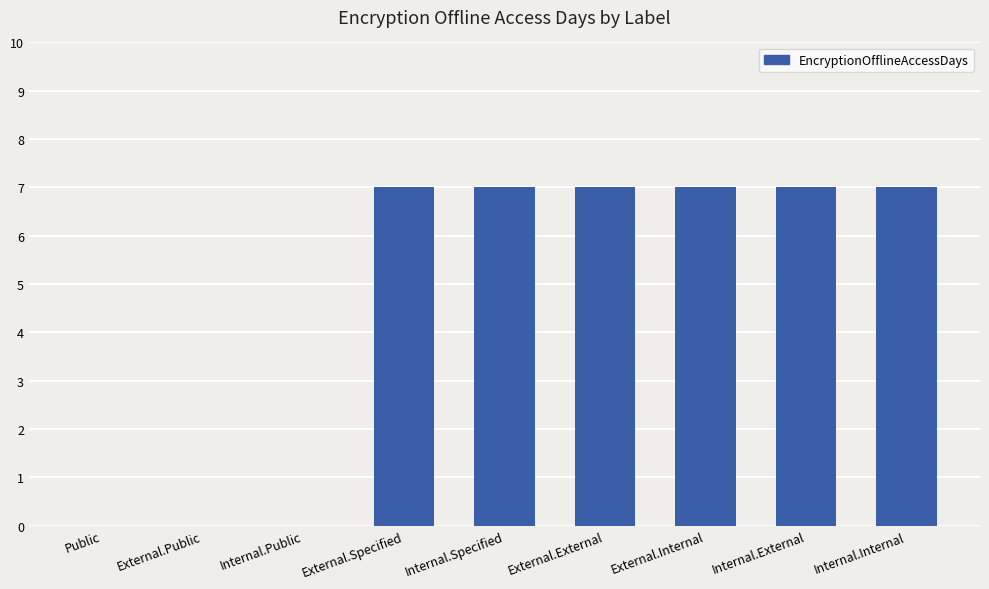

Are the bars grouped side by side (vs. stacked)?

No